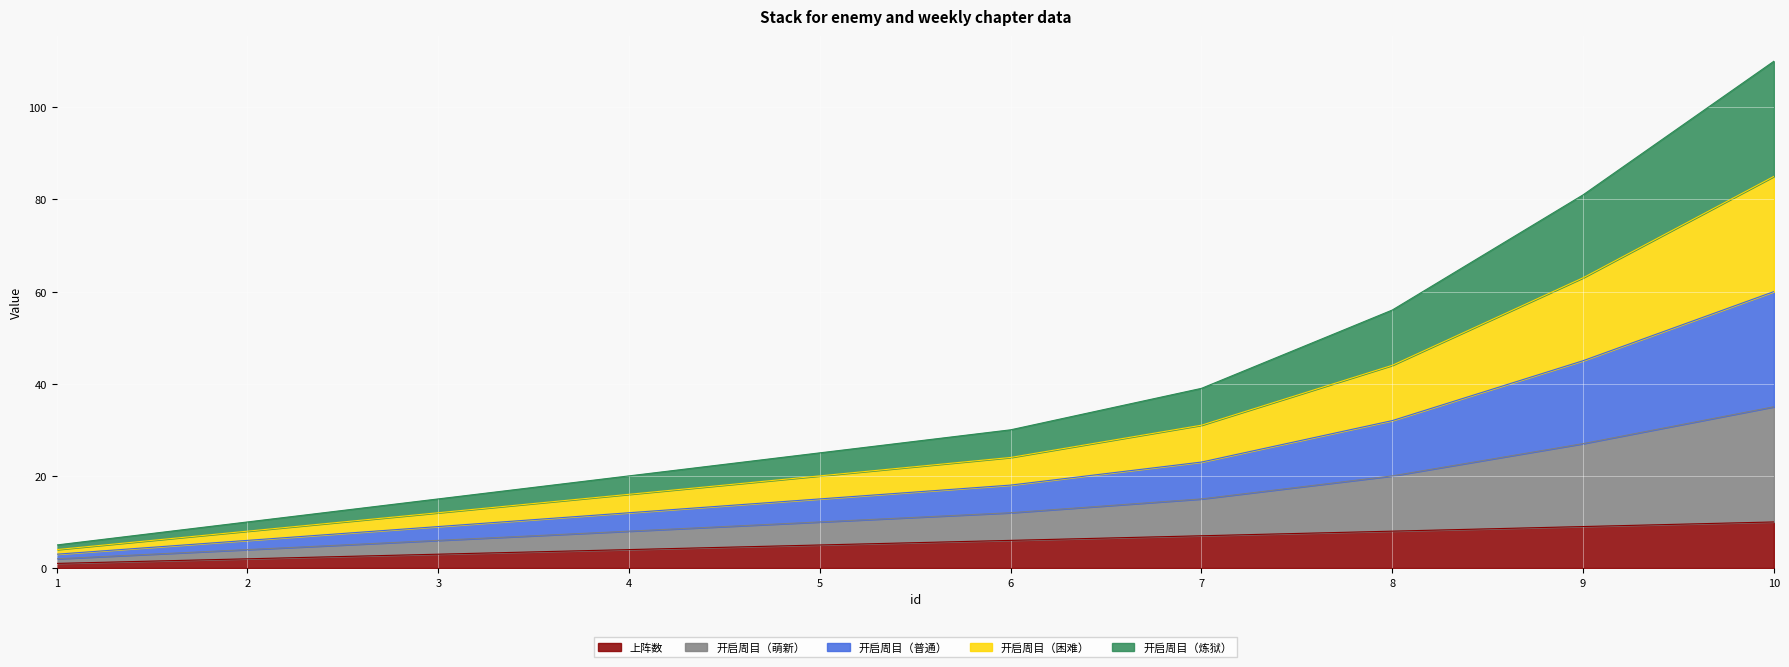

Count the 上阵数 values in the range 3 to 8.

6